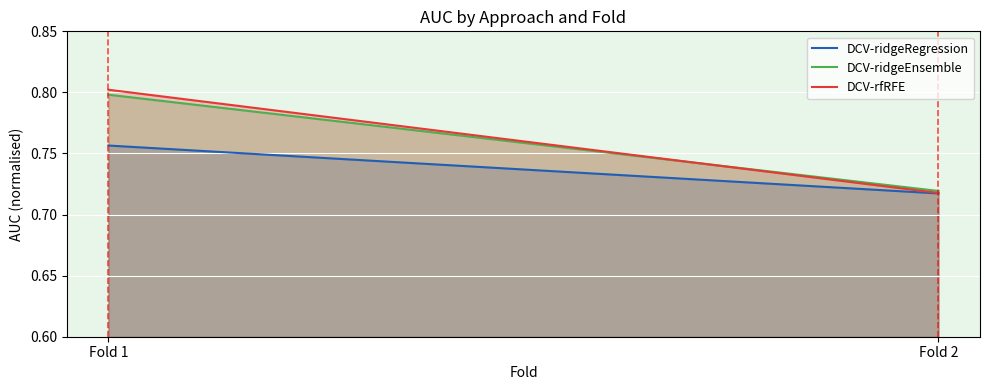

True or false: DCV-ridgeRegression has a value of 0.4 at Fold 2.

False